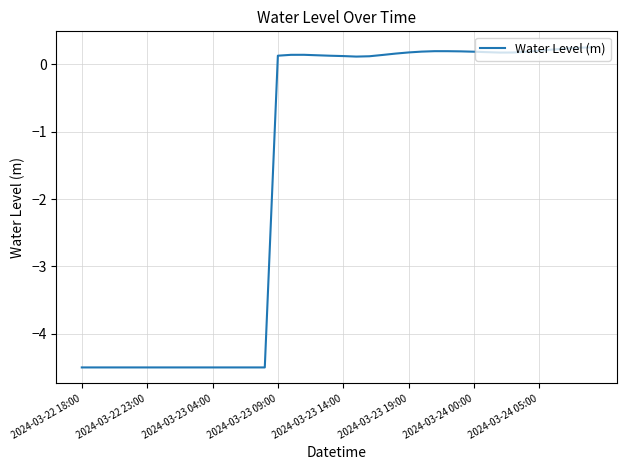

What is the difference between the maximum and minimum values?

4.8